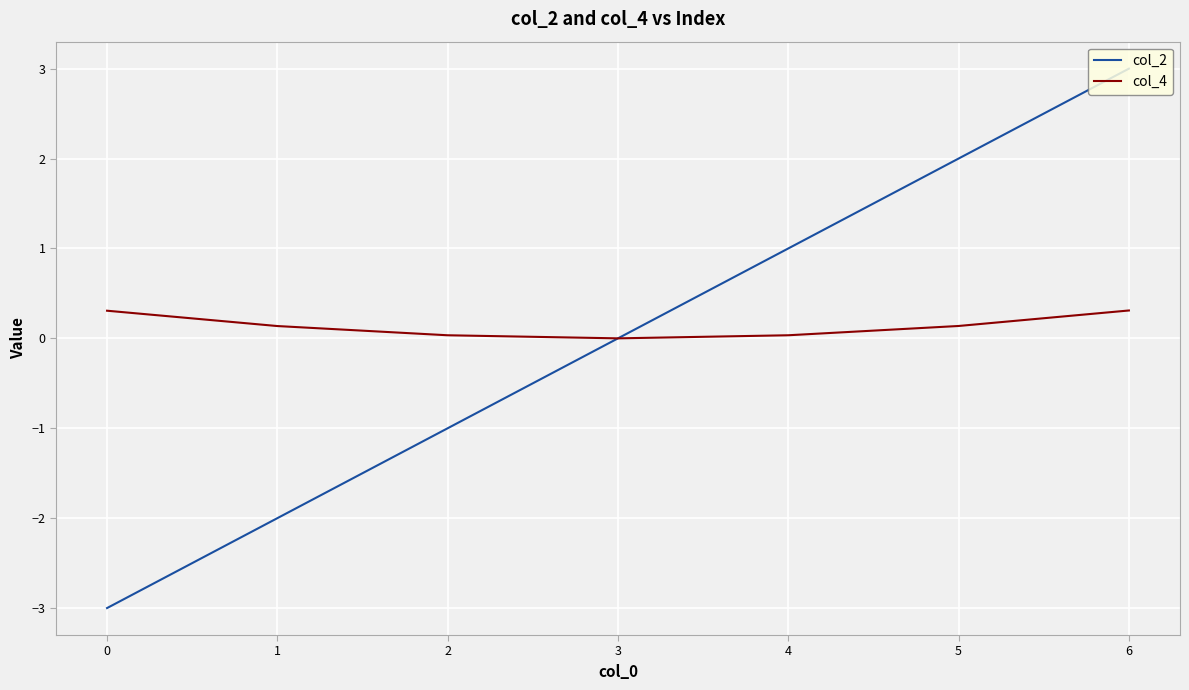

What is the lowest value of the col_2 series?

-3.0